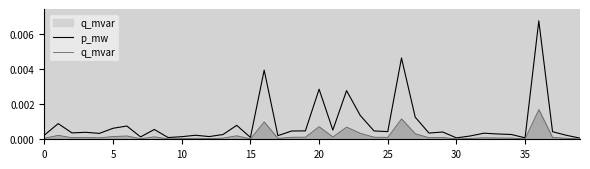

True or false: q_mvar and p_mw intersect in this chart.

False